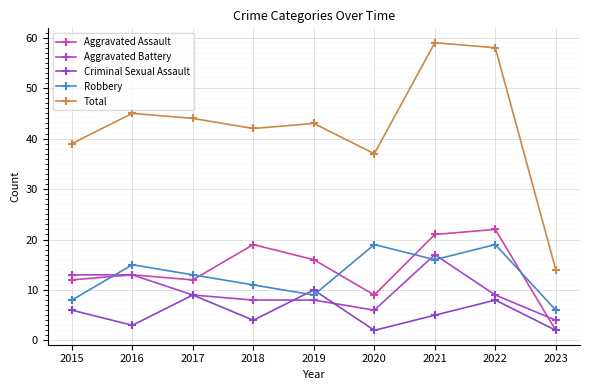

Where is the first local maximum for Robbery?

2016